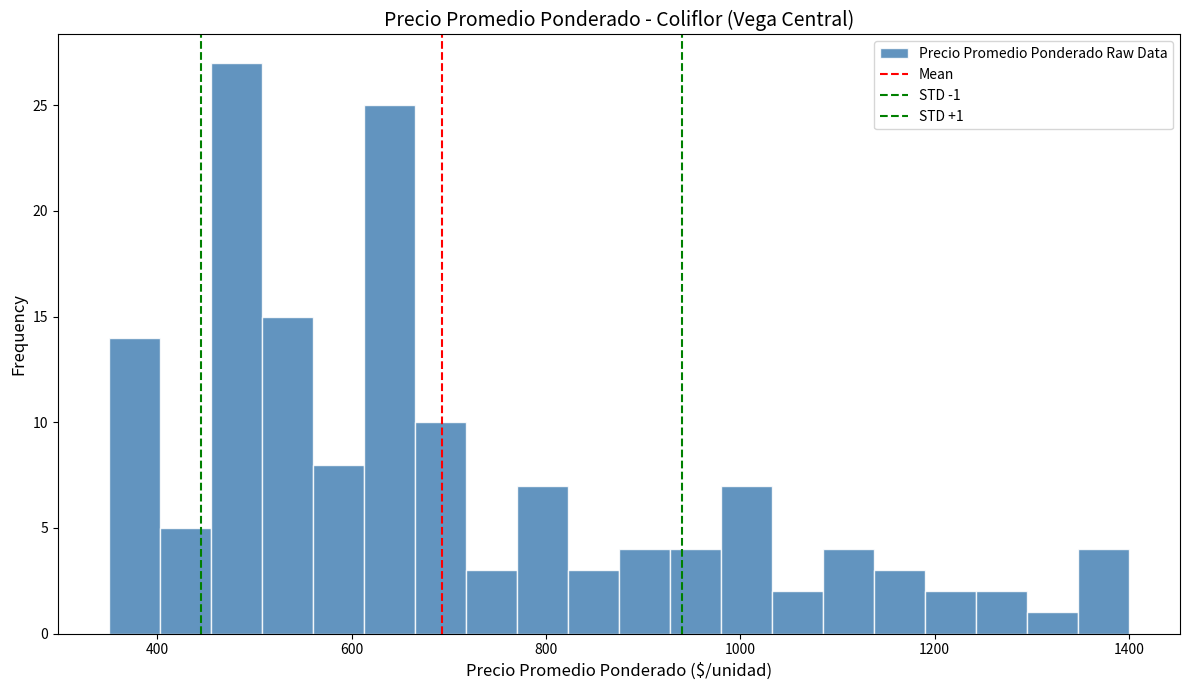

Read against the x-axis, roughly where is the centre of the tallest bar?

480